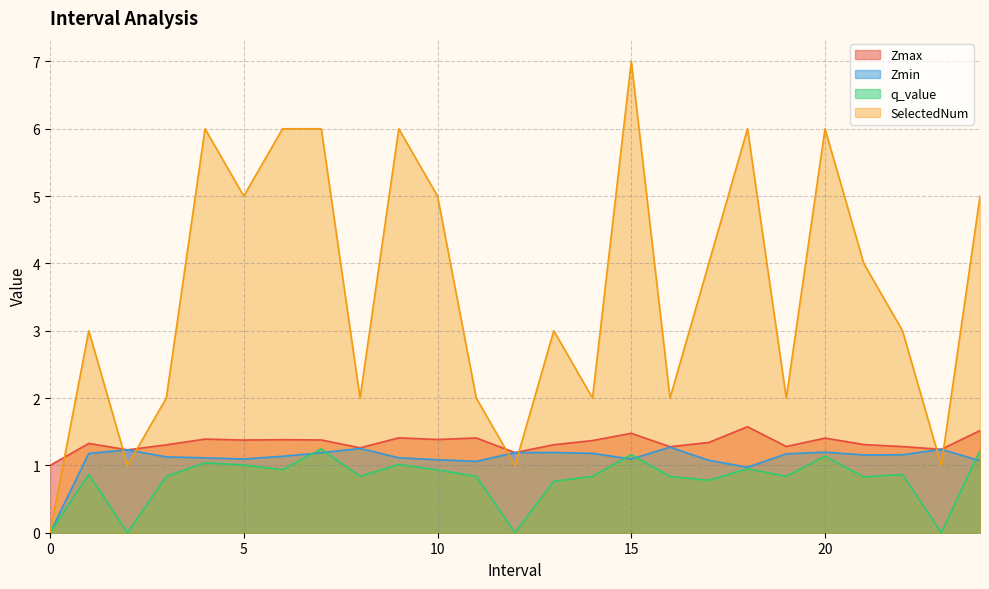

How many lines are shown in the chart?

4